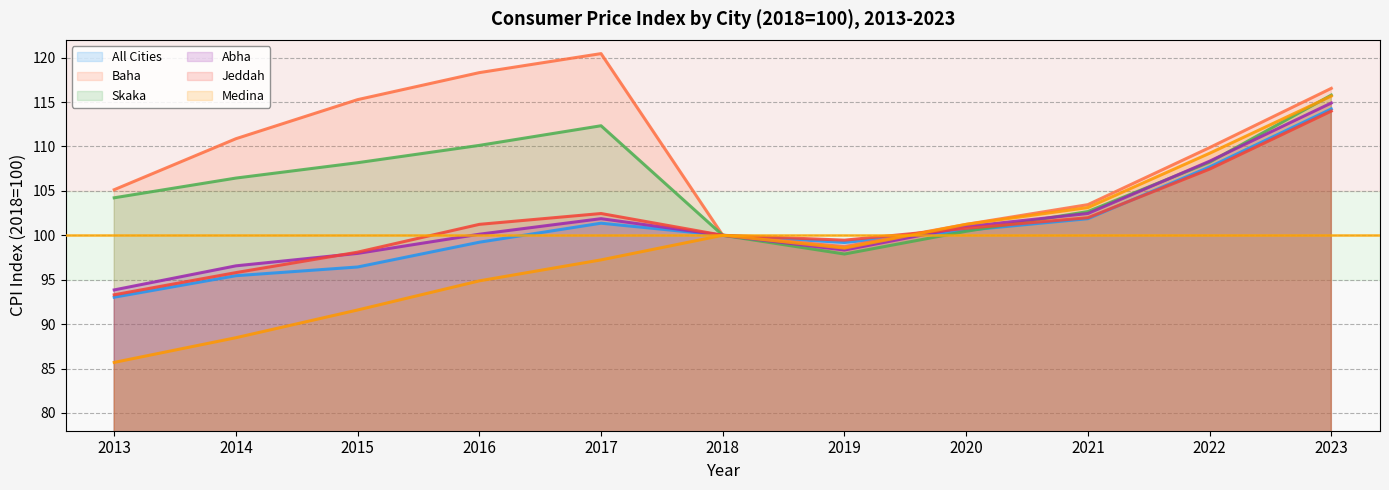

How many distinct data groups are displayed?

6